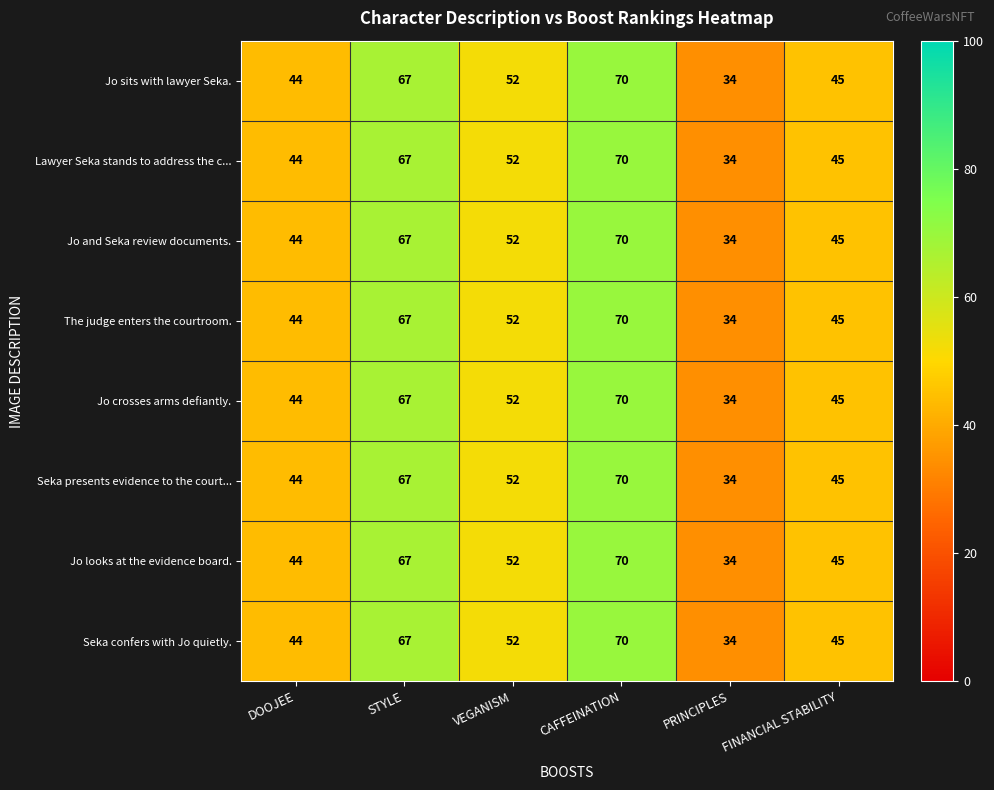

What is the total value across all series at DOOJEE?

352